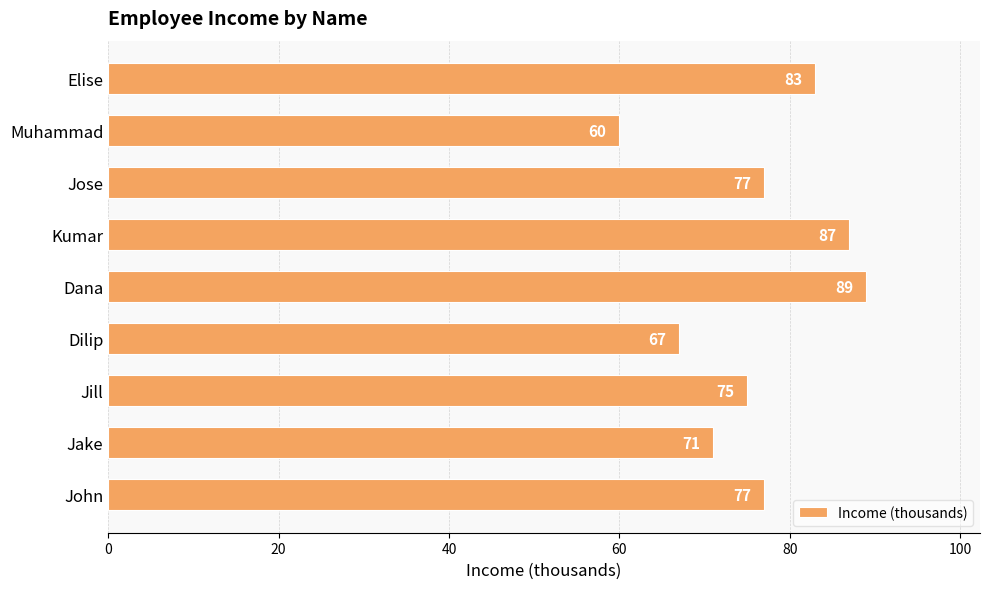

What is the sum of all values?

686